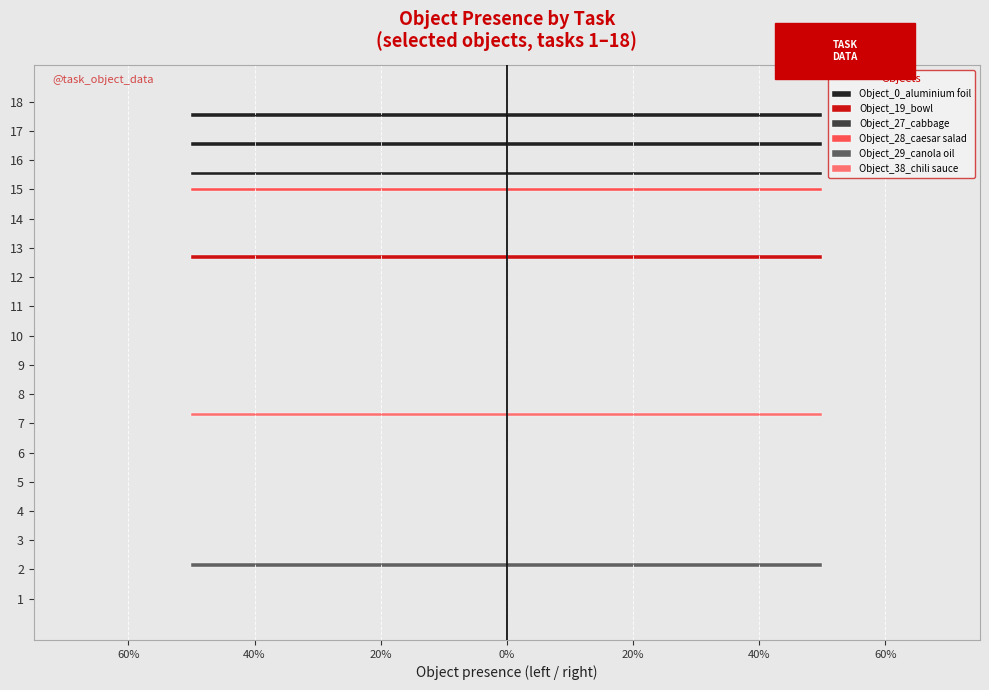

Reading left to right, extract all data points from this chart.

Object_0_aluminium foil: 0.0	0.0	0.0	0.0	0.0	0.0	0.0	0.0	0.0	0.0	0.0	0.0	0.0	0.0	0.0	-0.5	-0.5	-0.5
Object_19_bowl: 0.0	0.0	0.0	0.0	0.0	0.0	0.0	0.0	0.0	0.0	0.0	0.0	-0.5	0.0	0.0	0.0	0.0	0.0
Object_27_cabbage: 0.1	0.1	0.1	0.1	0.1	0.1	0.1	0.1	0.1	0.1	0.1	0.1	0.1	0.1	0.1	0.1	0.1	0.1
Object_28_caesar salad: 0.0	0.0	0.0	0.0	0.0	0.0	0.0	0.0	0.0	0.0	0.0	0.0	0.0	0.0	-0.5	0.0	0.0	0.0
Object_29_canola oil: 0.0	-0.5	0.0	0.0	0.0	0.0	0.0	0.0	0.0	0.0	0.0	0.0	0.0	0.0	0.0	0.0	0.0	0.0
Object_38_chili sauce: 0.0	0.0	0.0	0.0	0.0	0.0	-0.5	0.0	0.0	0.0	0.0	0.0	0.0	0.0	0.0	0.0	0.0	0.0